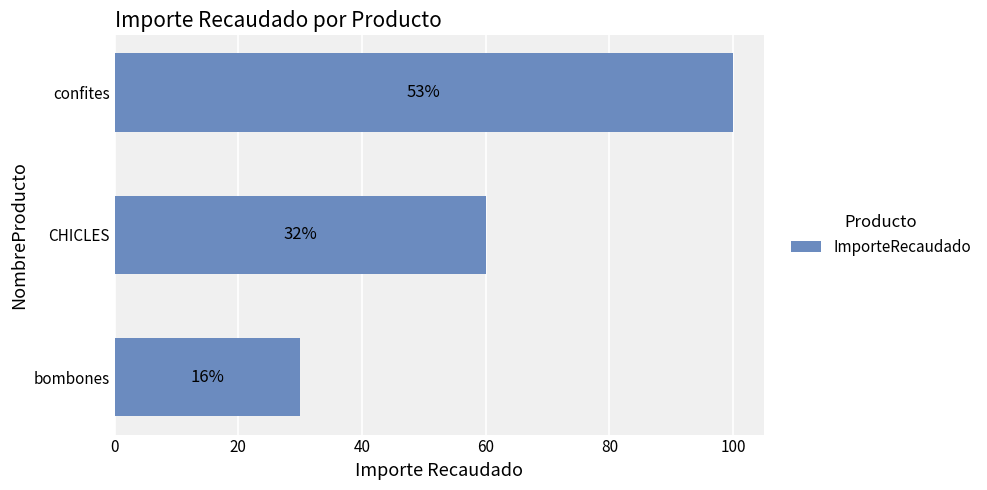

Does the chart contain any negative values?

No